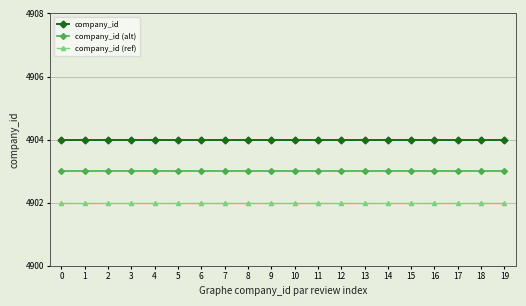

The company_id series shows 7560 at 7. True or false?

False